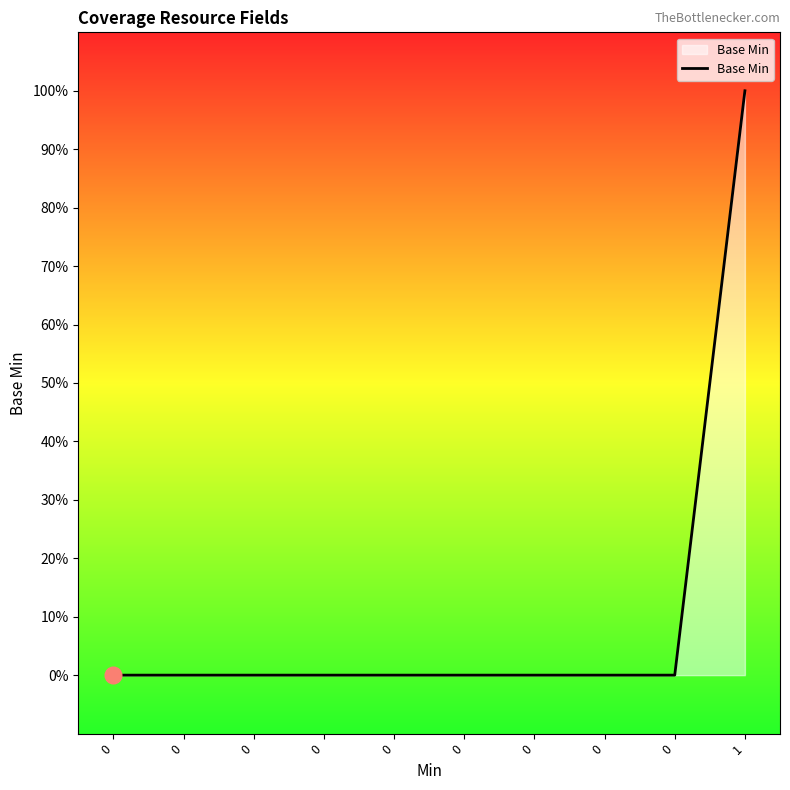

Reading right to left, what are all the values shown in this chart?

1	0	0	0	0	0	0	0	0	0